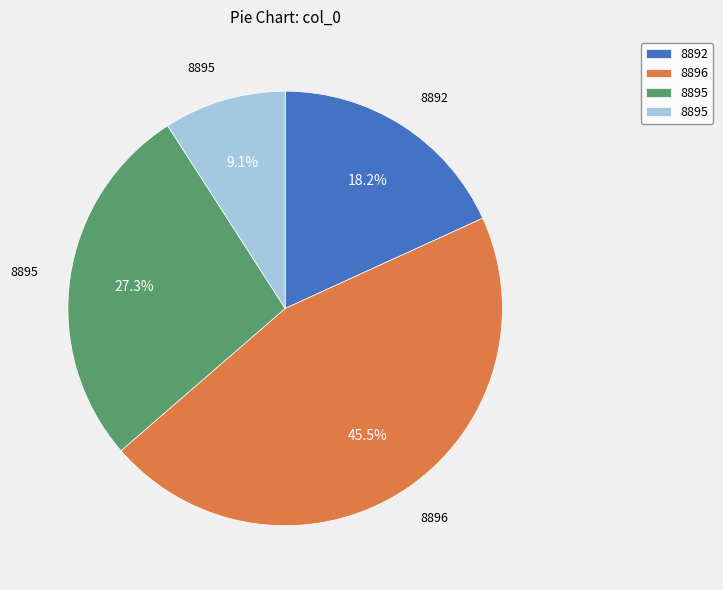

Is there any slice that represents more than half of the pie?

No